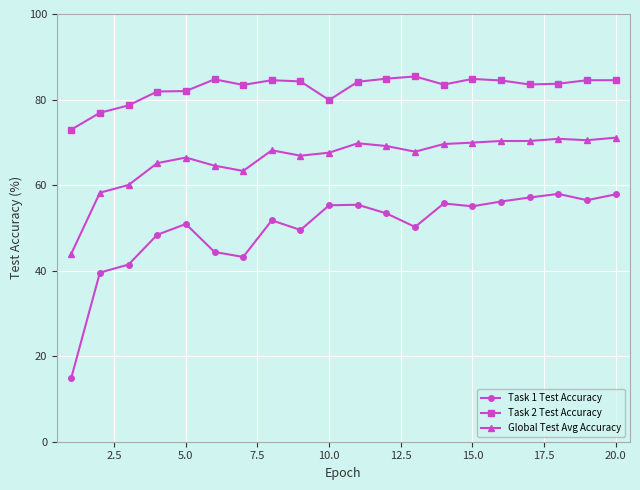

Which series has the largest total across all categories?

Task 2 Test Accuracy